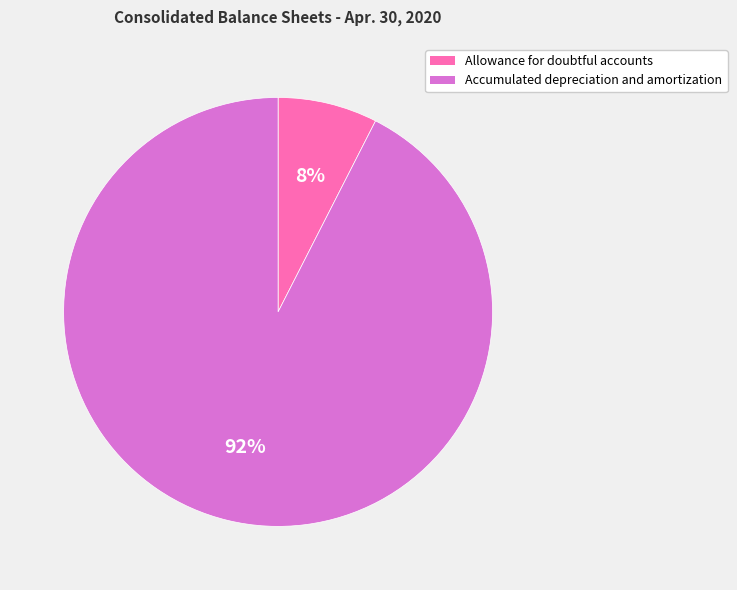

To the nearest percent, what portion does Allowance for doubtful accounts represent?

8%